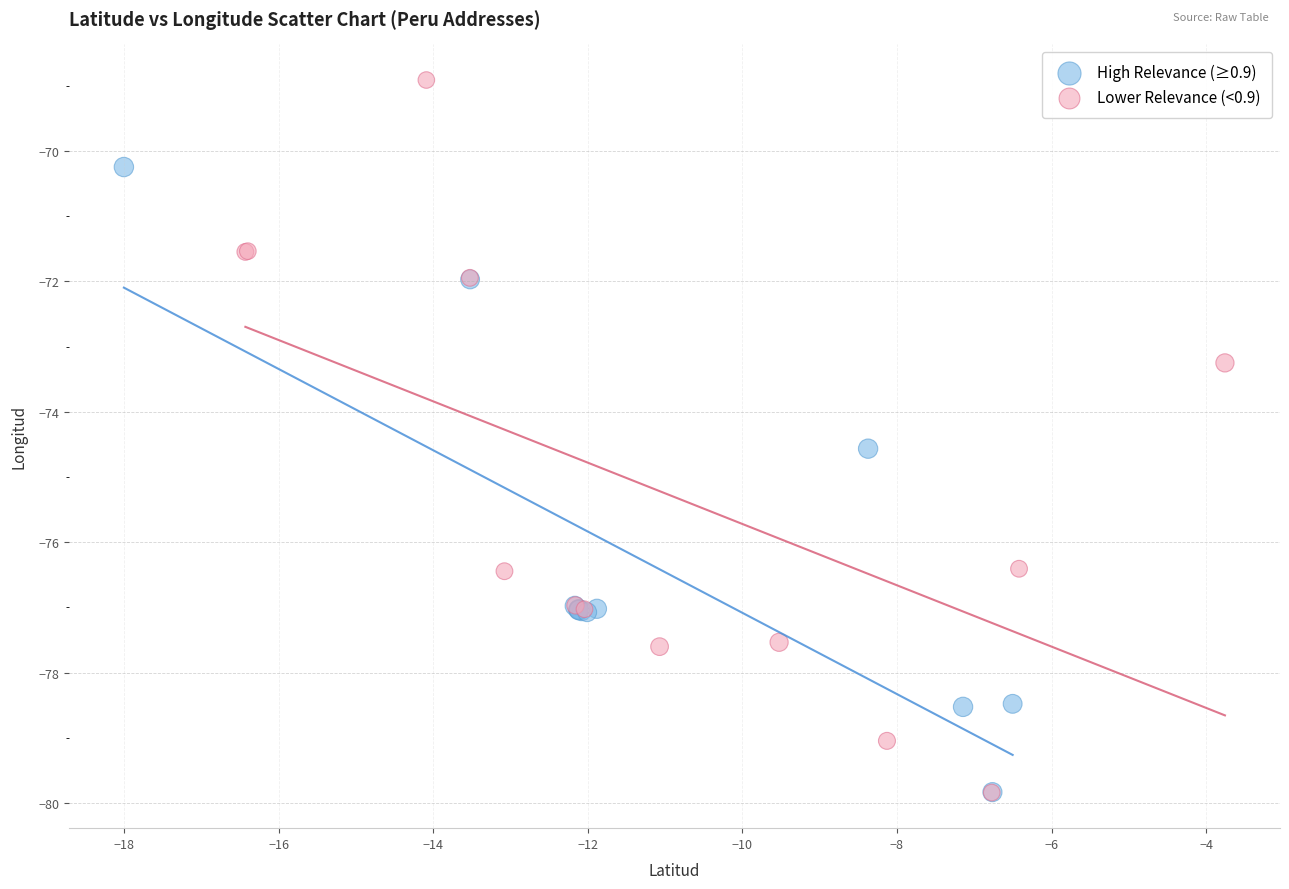

Which series has the widest spread of Y values?

Lower Relevance (<0.9)